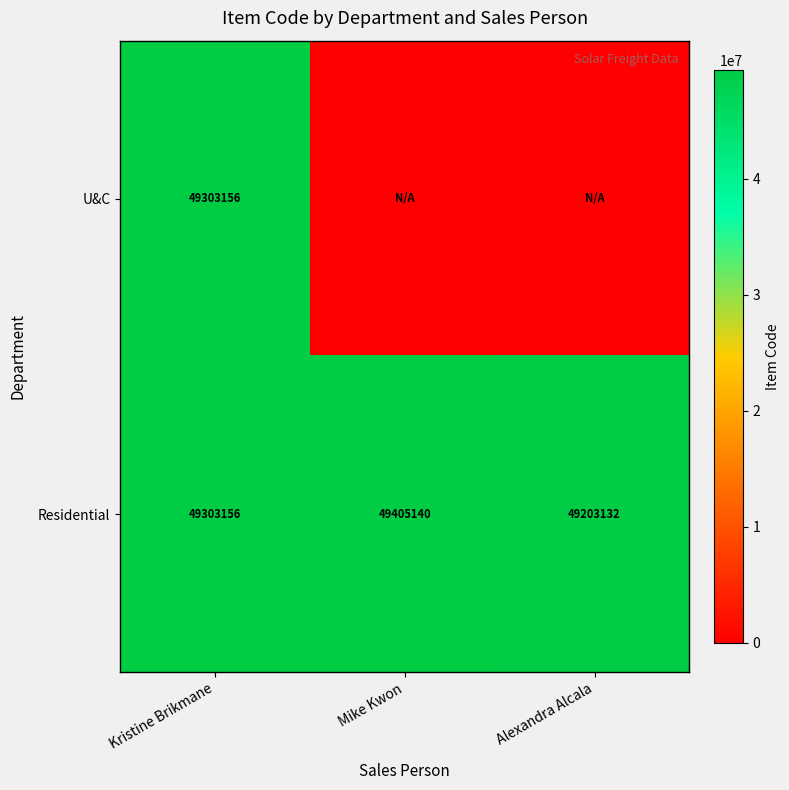

Which category has the highest value in the Residential series?

Mike Kwon